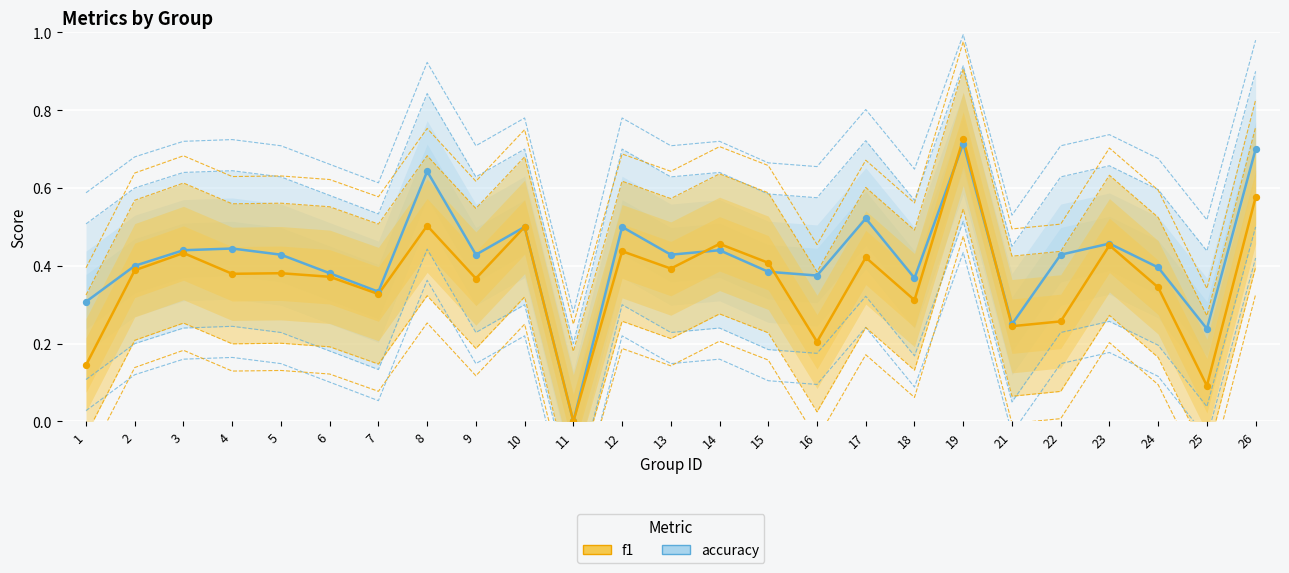

What is the total value across all series at 18?

0.7